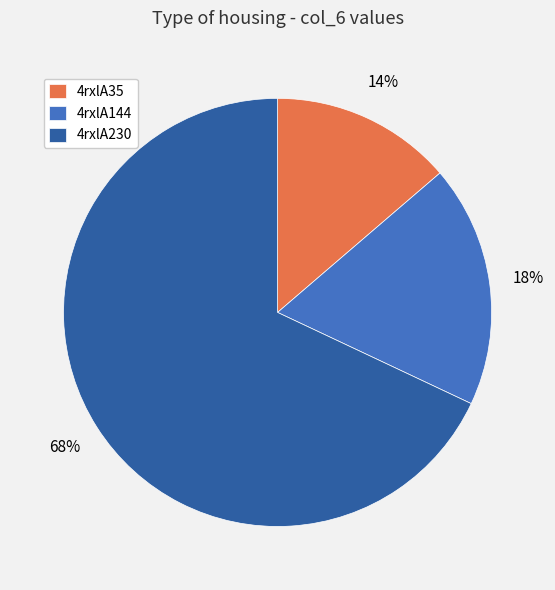

How many slices are in this pie chart?

3